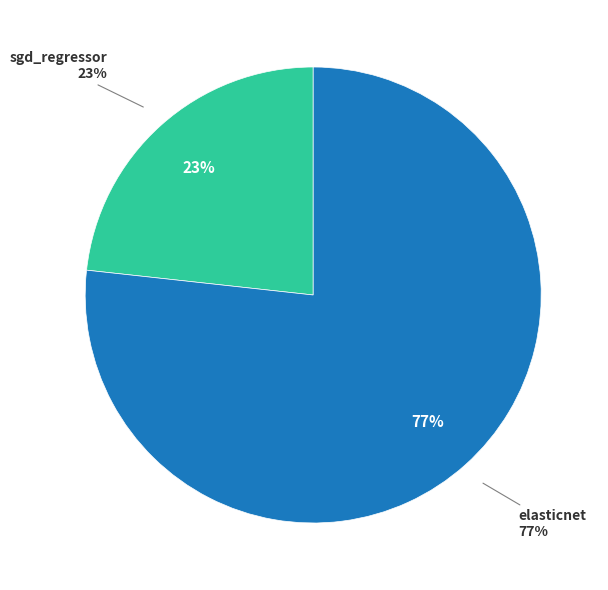

What is the largest slice in the pie chart?

elasticnet